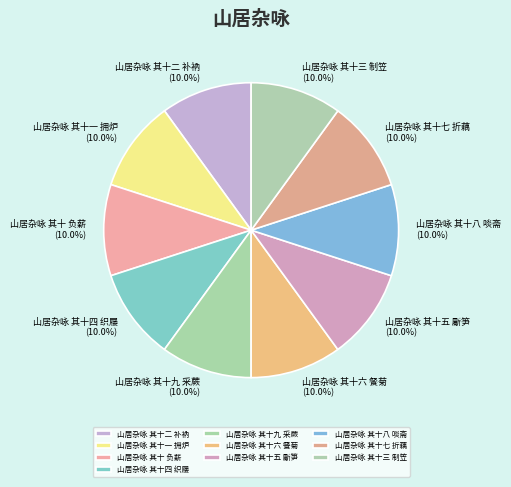

Does 山居杂咏 其十二 补衲 represent more than half of the total?

No